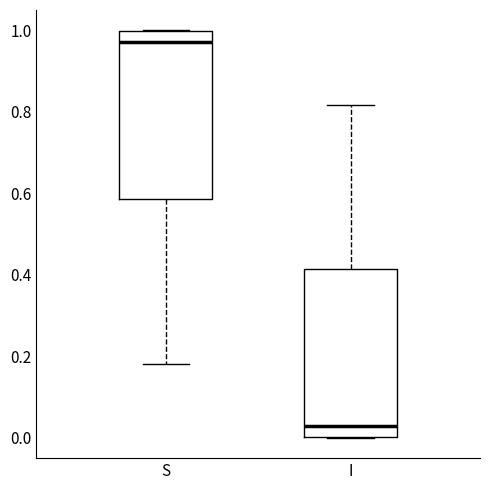

Reading left to right, read every box against the y-axis: the position of its median line, the range the box covers, and the ends of its whiskers. The values are not printed on the chart, so give them approximately, as read against the axis.

S: median 0.98, box 0.58 to 1.00, whiskers 0.18 to 1.00
I: median 0.02, box 0.00 to 0.42, whiskers 0.00 to 0.82